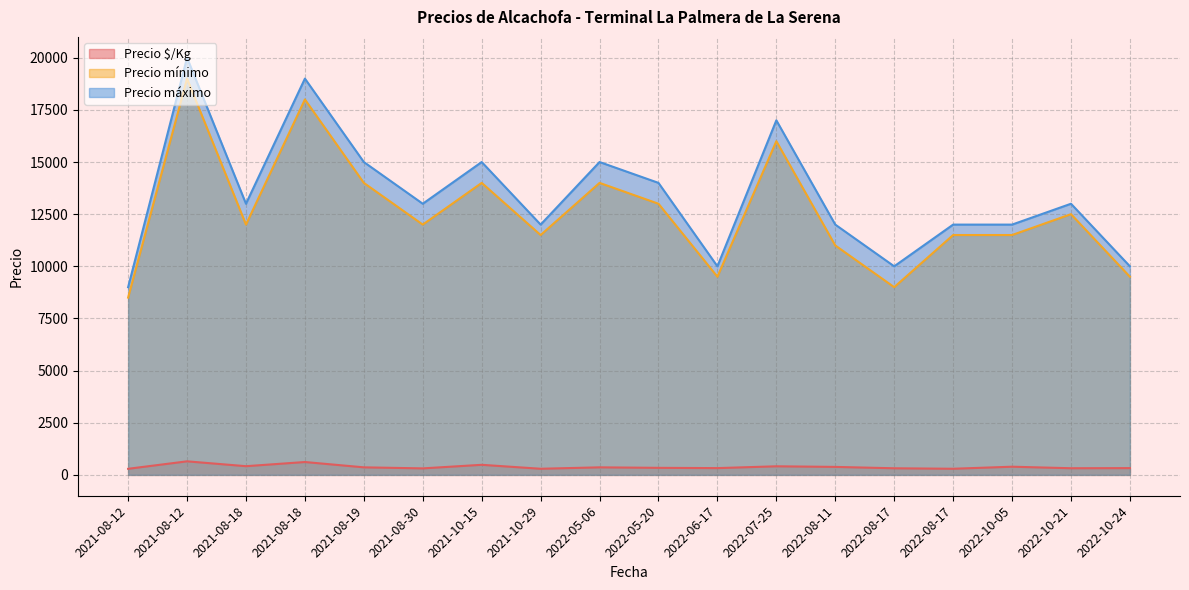

At which category does Precio máximo reach its first local peak?

2021-08-12